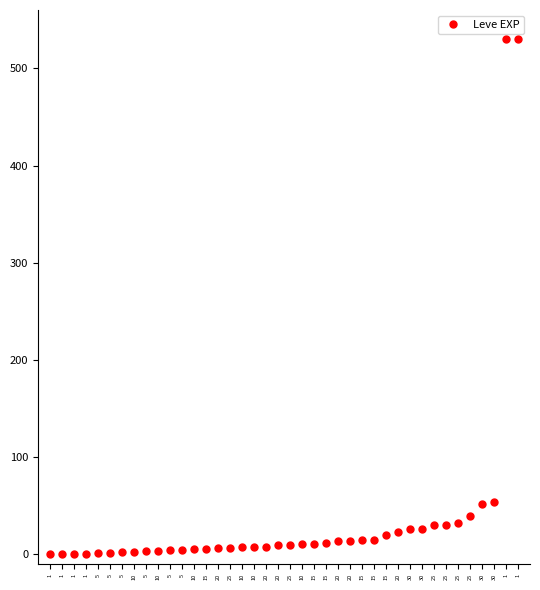

Approximately how many times larger is the value at 30 compared to 20?

1.8